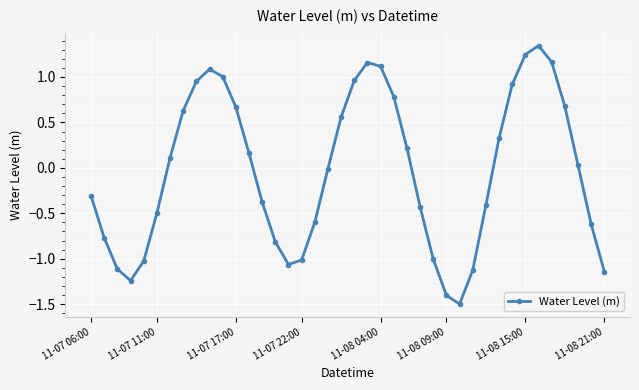

What is the difference between the maximum and minimum values?

2.8